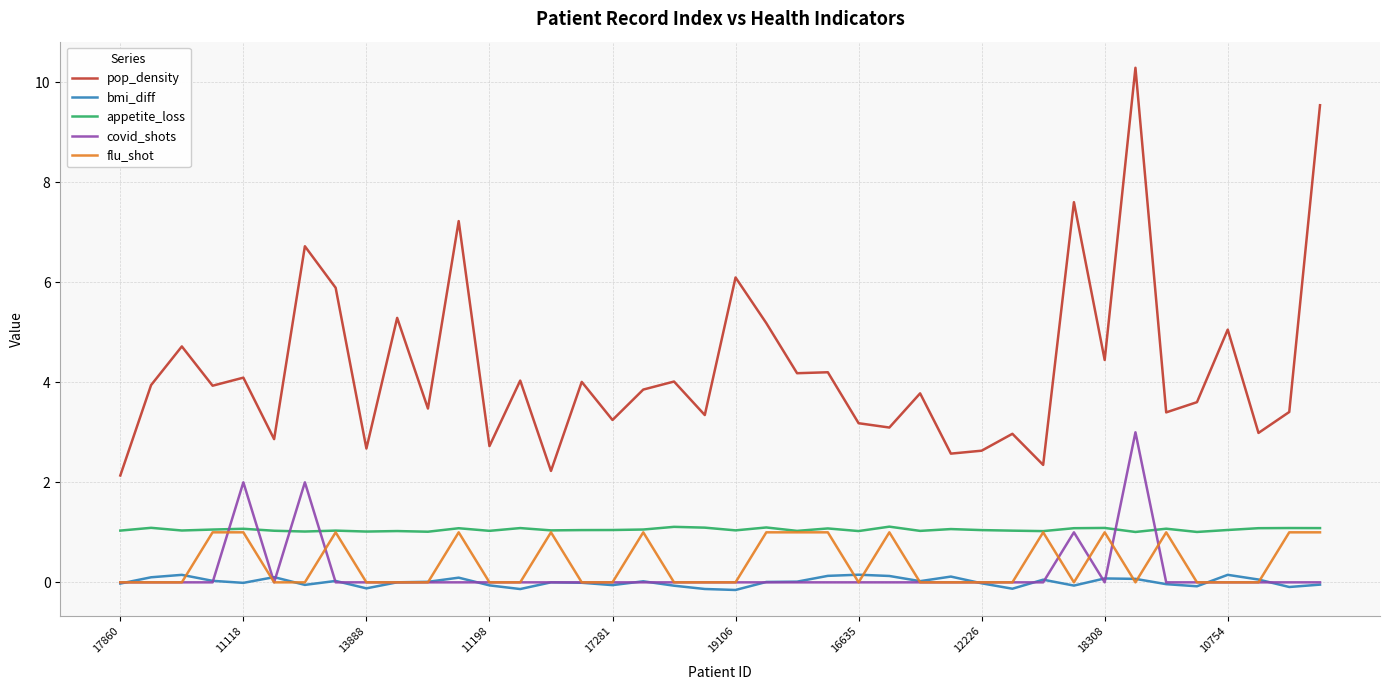

Which series has the largest total across all categories?

pop_density